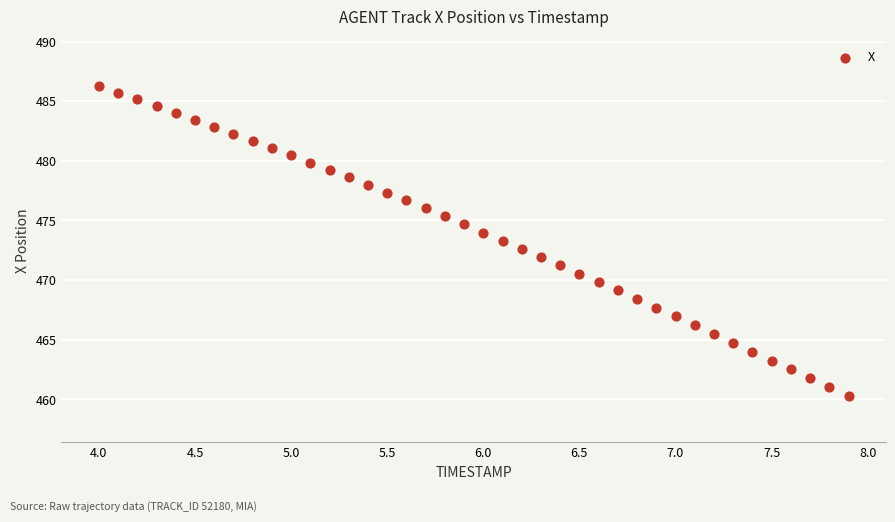

What is the range of X values (max minus min)?

3.9